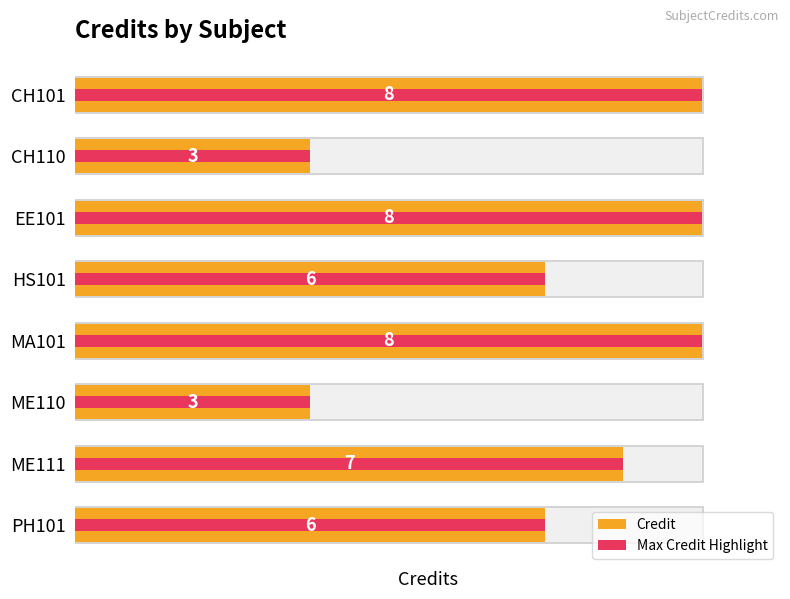

Rank the categories by Max Credit Highlight value from lowest to highest.

1, 5, 3, 7, 6, 0, 2, 4